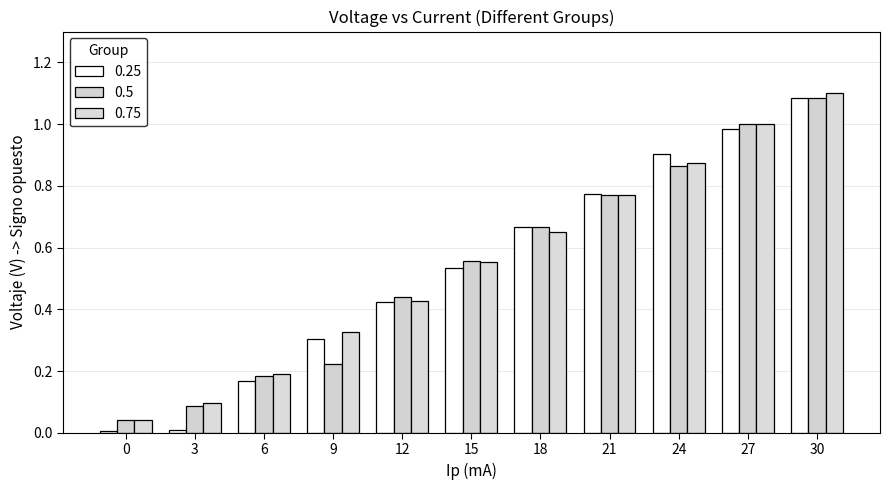

Rank the series at 30 from lowest to highest value.

0.25, 0.5, 0.75